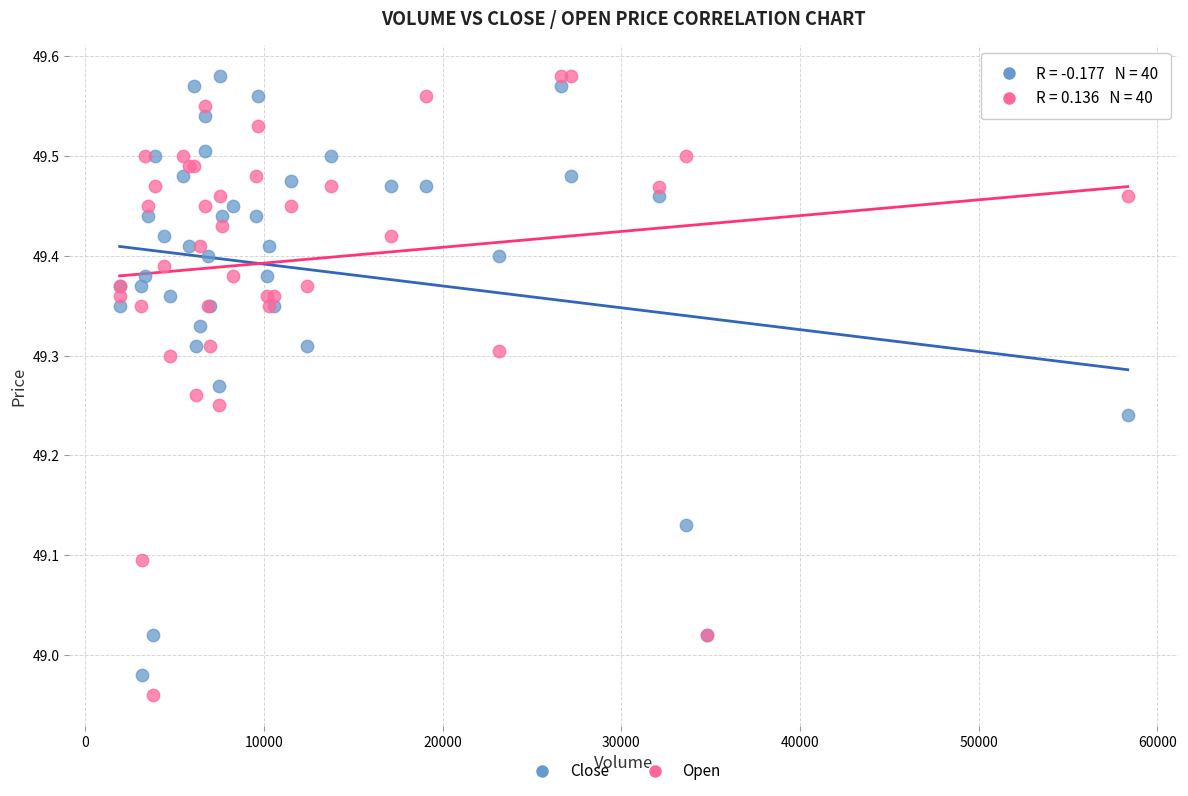

What are all the series names shown in the legend?

Close, Open